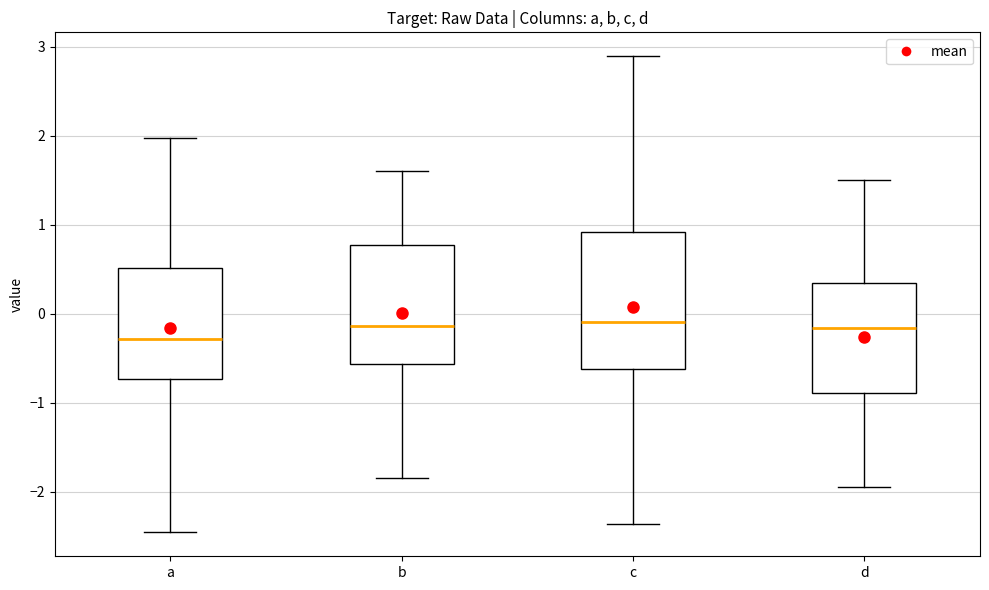

Which box is the tallest, from its lower edge to its upper edge?

c